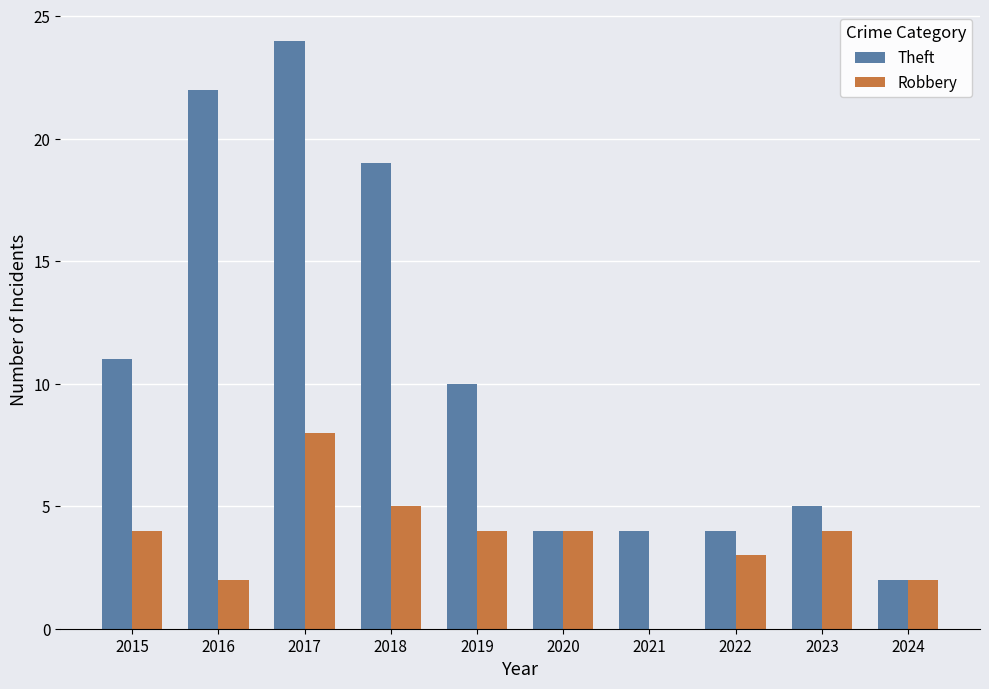

What is the sum of all Robbery values?

36